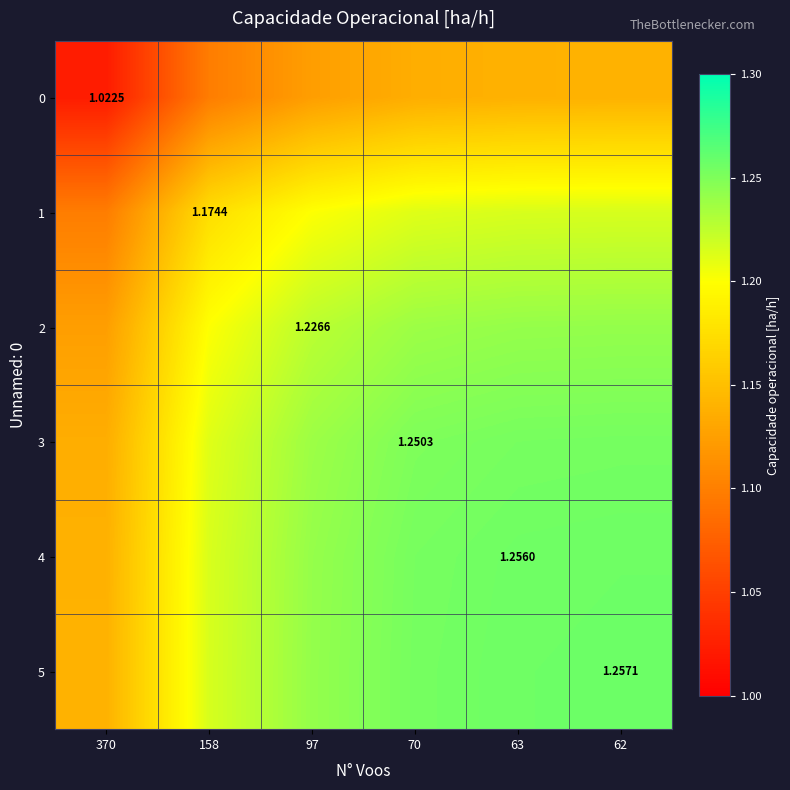

What value does the 1 series have at 370?

1.1